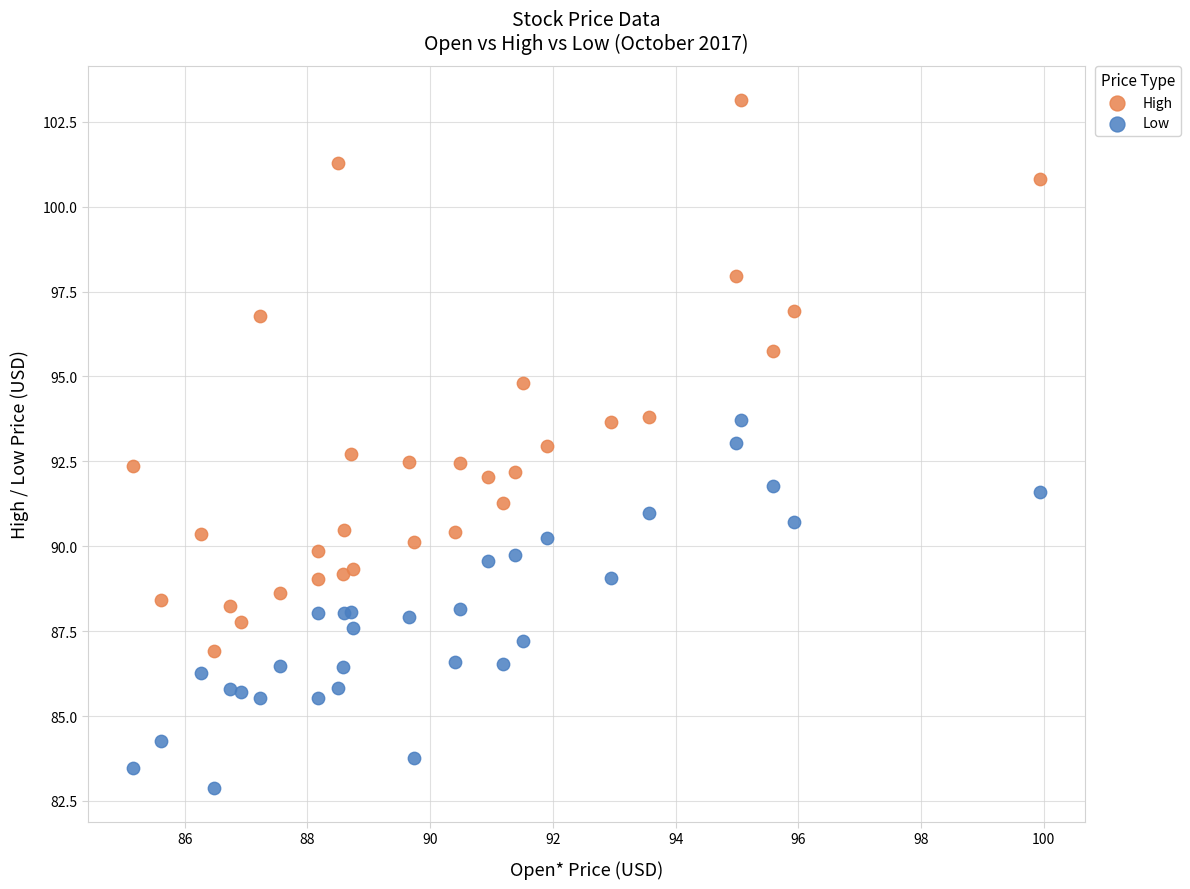

Which series has the largest Y range (max minus min)?

High